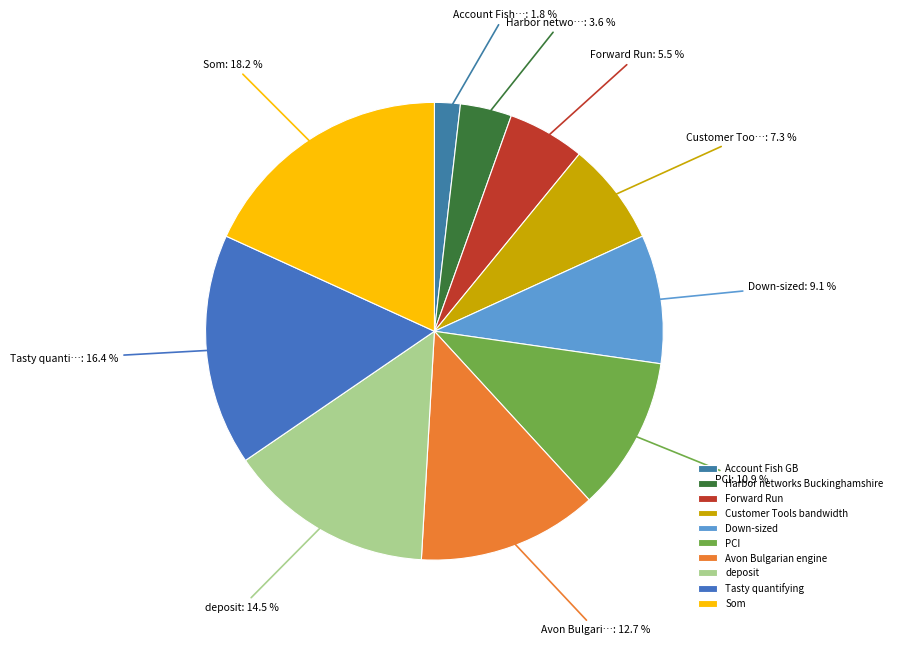

What percentage do Down-sized and Som together represent?

27.3%